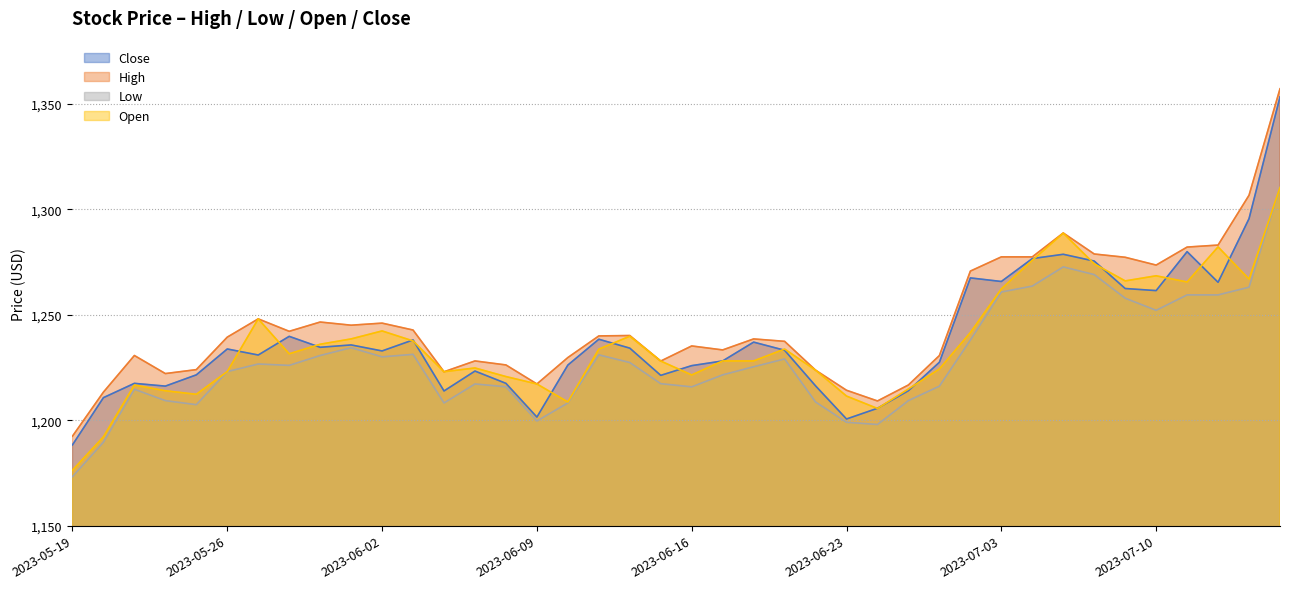

How many interior local valleys does the High series have?

9